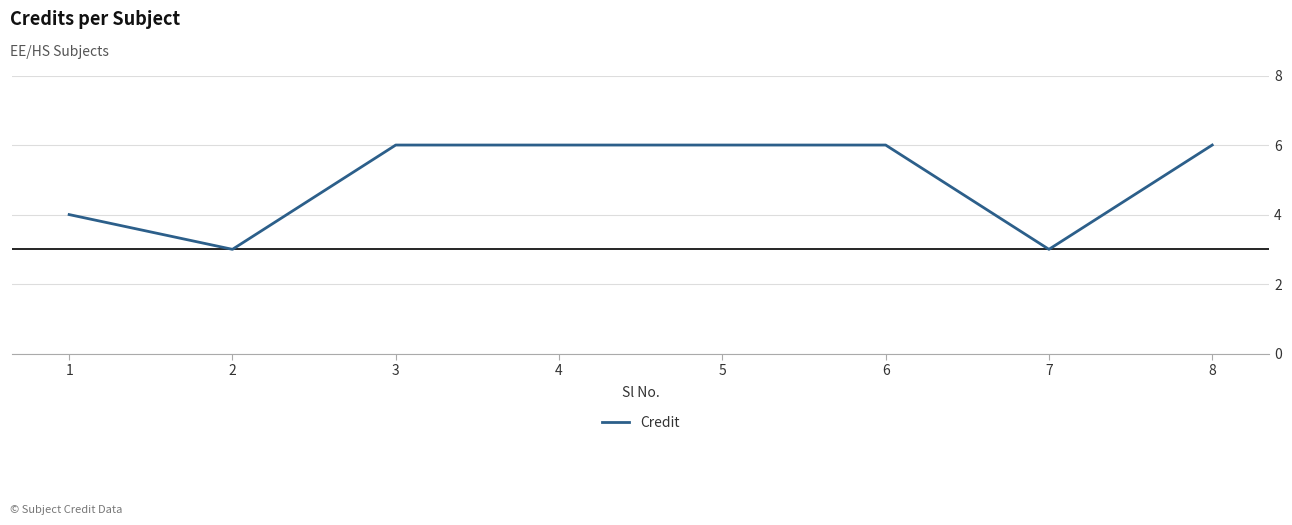

Does the chart have visible grid lines?

Yes